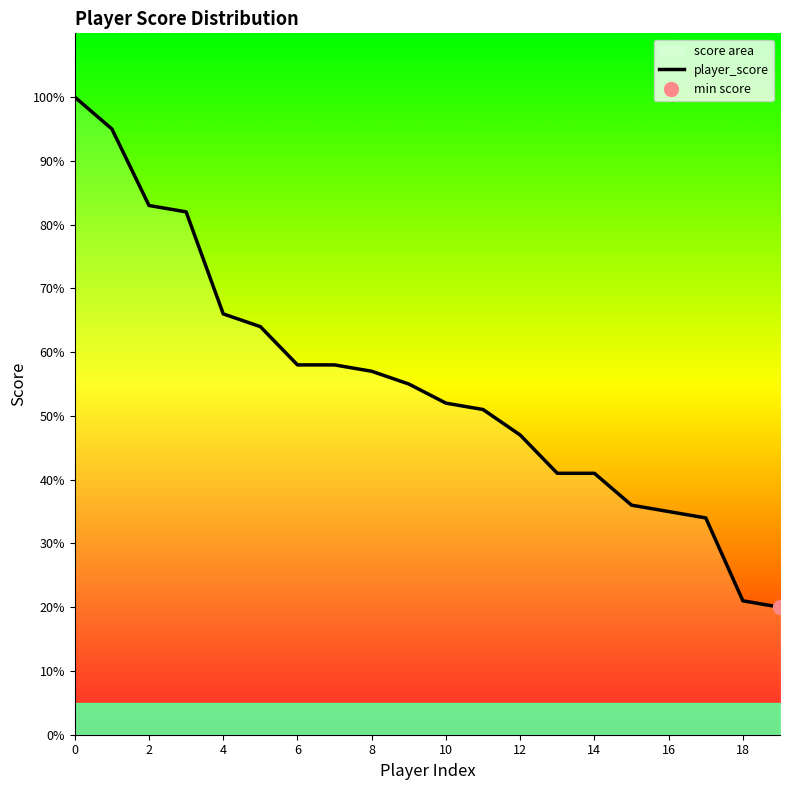

What is the lowest value of the player_score series?

20